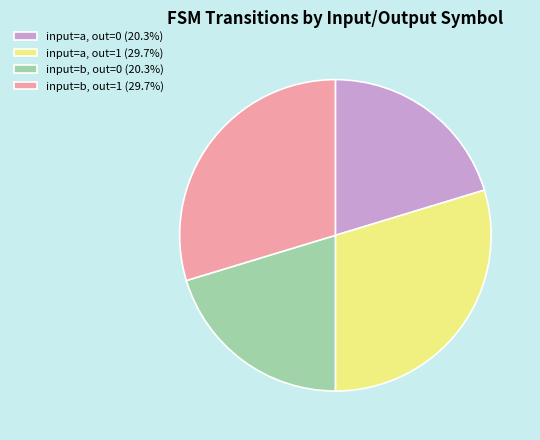

Do input=b, out=0 (20.3%) and input=a, out=0 (20.3%) together represent more than half of the pie?

No